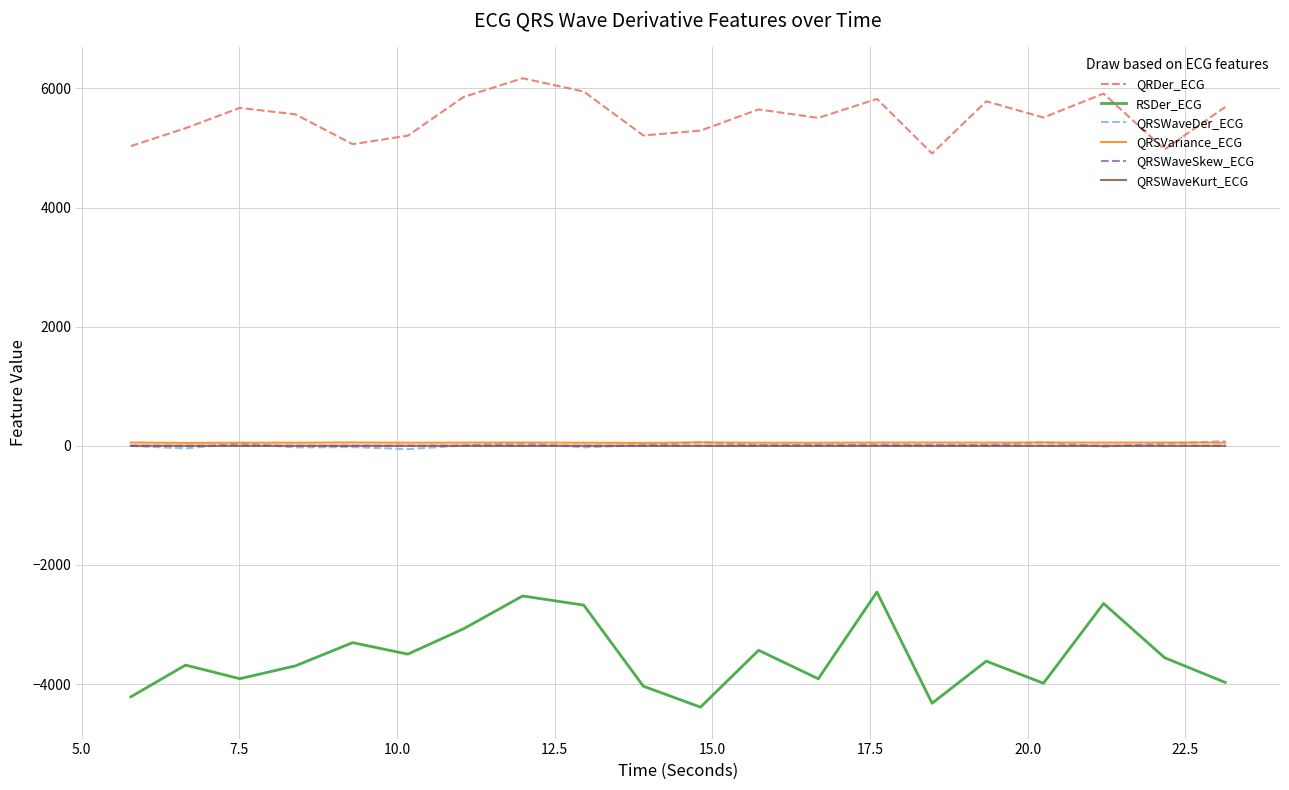

How many lines are shown in the chart?

6